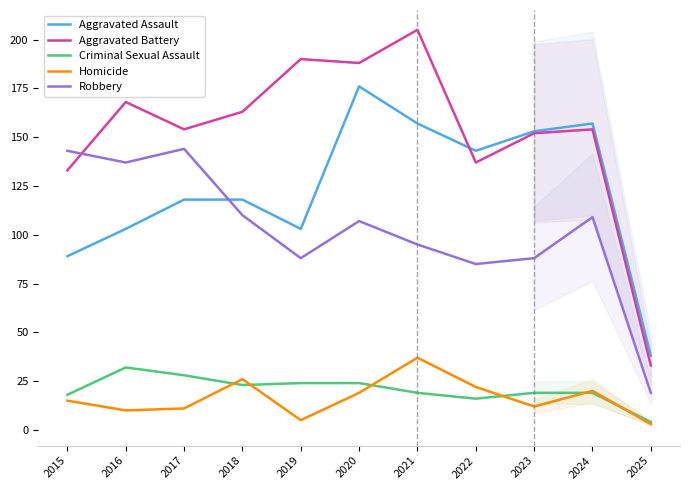

The value of Homicide at 2018 is 45. True or false?

False